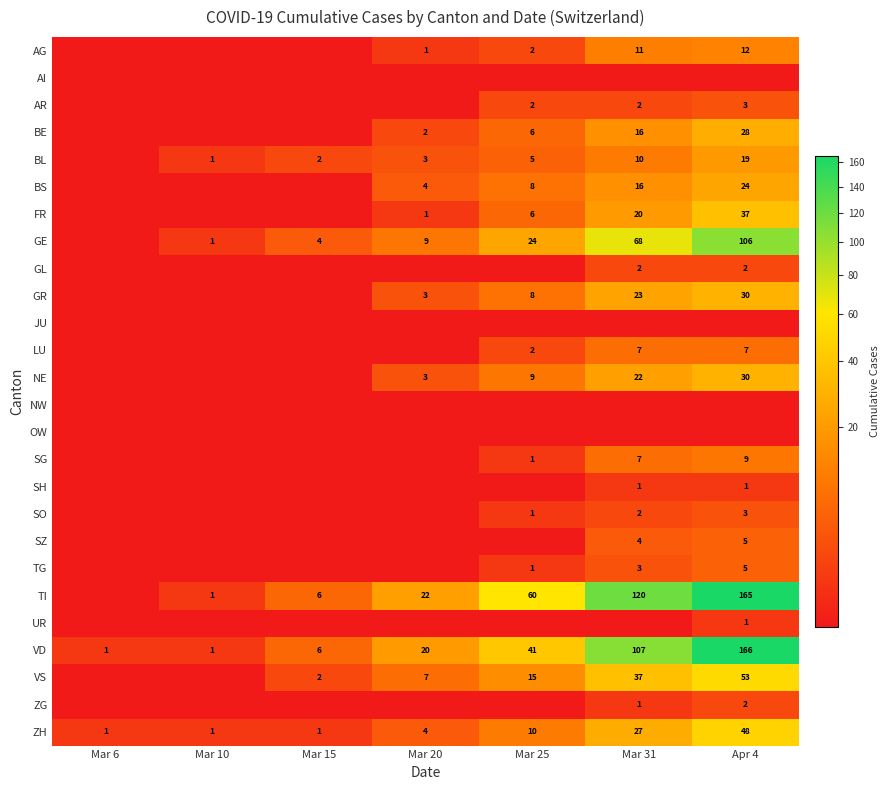

What is the smallest value displayed?

0.5